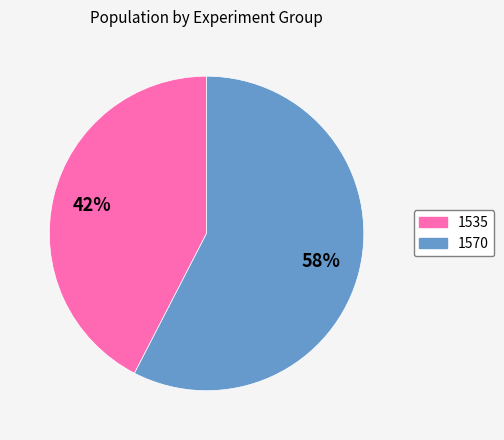

How many slices are in this pie chart?

2